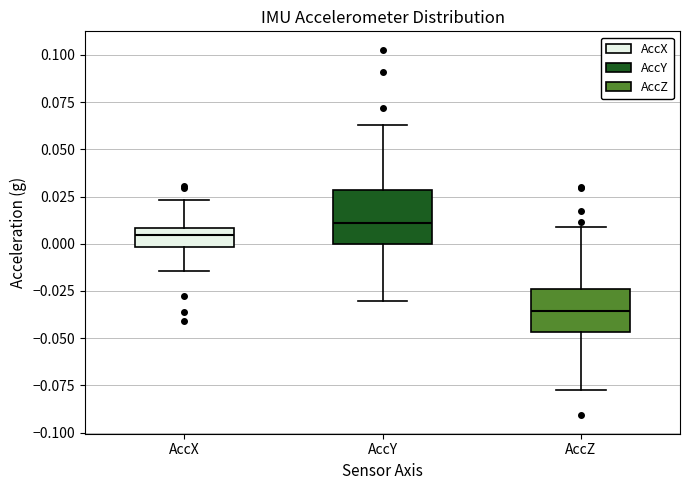

Reading left to right, read every box against the y-axis: the position of its median line, the range the box covers, and the ends of its whiskers. The values are not printed on the chart, so give them approximately, as read against the axis.

AccX: median 0.005, box 0.000 to 0.010, whiskers -0.015 to 0.025
AccY: median 0.010, box 0.000 to 0.030, whiskers -0.030 to 0.065
AccZ: median -0.035, box -0.045 to -0.025, whiskers -0.080 to 0.010